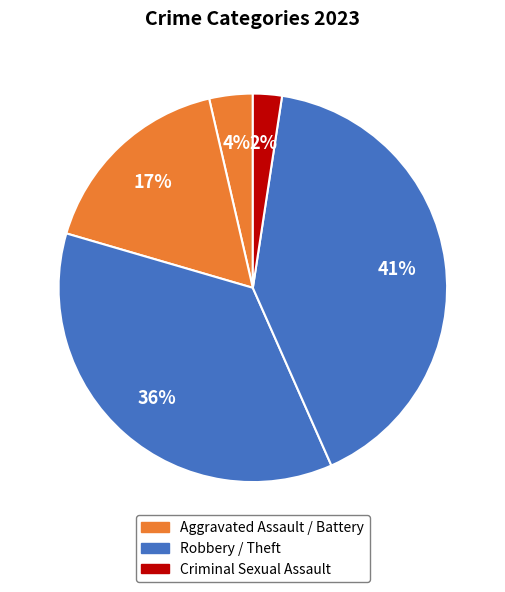

What is the smallest slice in the pie chart?

Criminal Sexual Assault